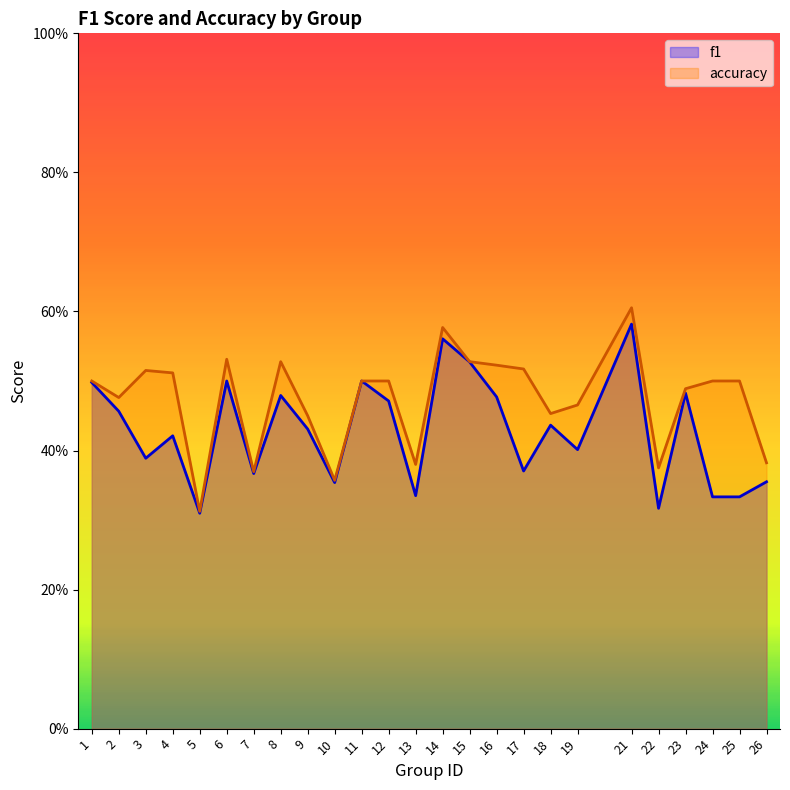

Reading left to right, list all the values displayed in this chart.

f1: 1=0.5	2=0.5	3=0.4	4=0.4	5=0.3	6=0.5	7=0.4	8=0.5	9=0.4	10=0.4	11=0.5	12=0.5	13=0.3	14=0.6	15=0.5	16=0.5	17=0.4	18=0.4	19=0.4	21=0.6	22=0.3	23=0.5	24=0.3	25=0.3	26=0.4
accuracy: 1=0.5	2=0.5	3=0.5	4=0.5	5=0.3	6=0.5	7=0.4	8=0.5	9=0.5	10=0.4	11=0.5	12=0.5	13=0.4	14=0.6	15=0.5	16=0.5	17=0.5	18=0.5	19=0.5	21=0.6	22=0.4	23=0.5	24=0.5	25=0.5	26=0.4